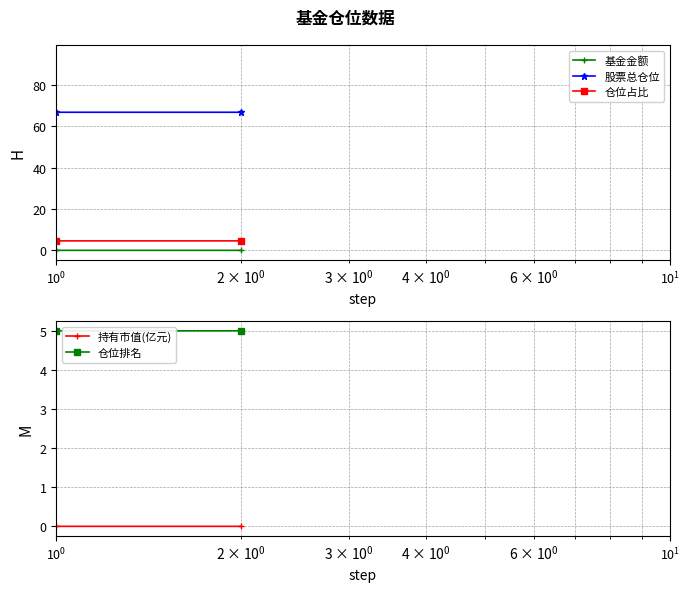

At which label is 仓位占比 closest to 6?

$\mathdefault{10^{0}}$